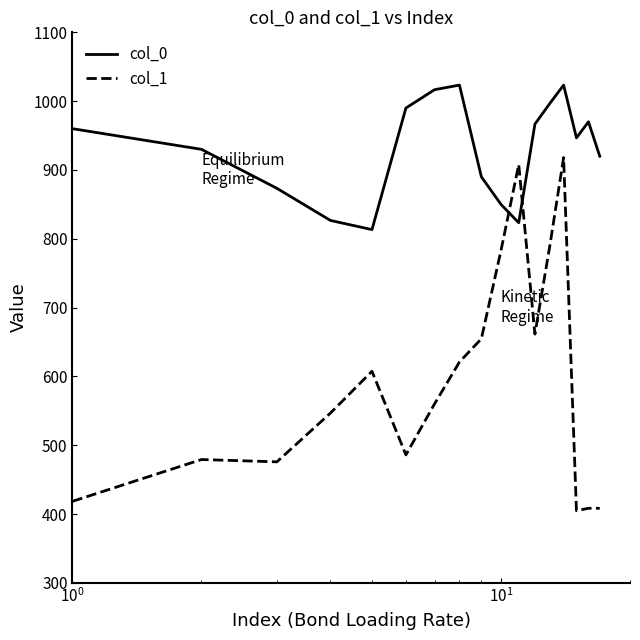

What are all the series names shown in the legend?

col_0, col_1